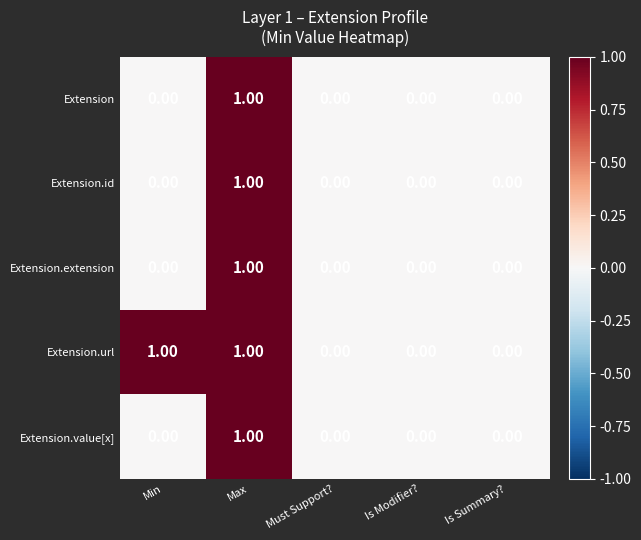

At which category is the sum across all series the highest?

Max